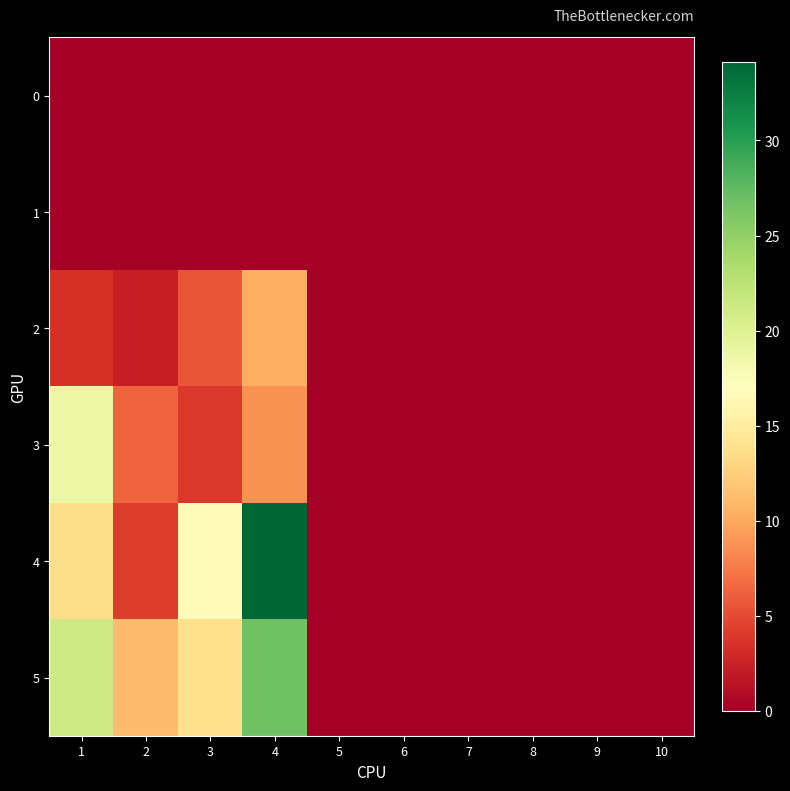

Between 6 and 10, which is larger?

6